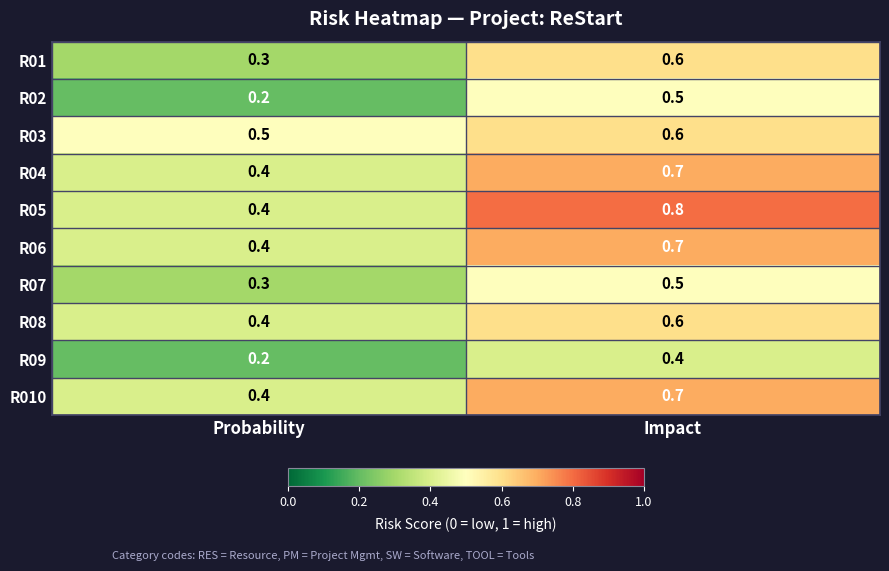

What is the difference between the highest and lowest values at Impact?

0.4